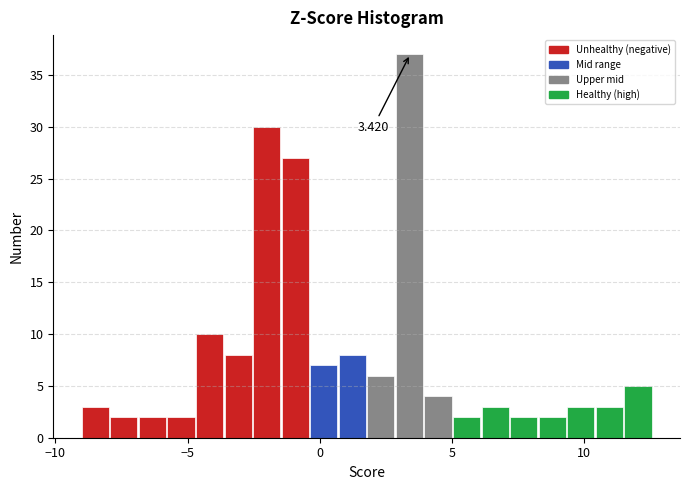

Around what value on the x-axis is the tallest bar? Give the approximate position of its centre, as read against the axis.

3.5